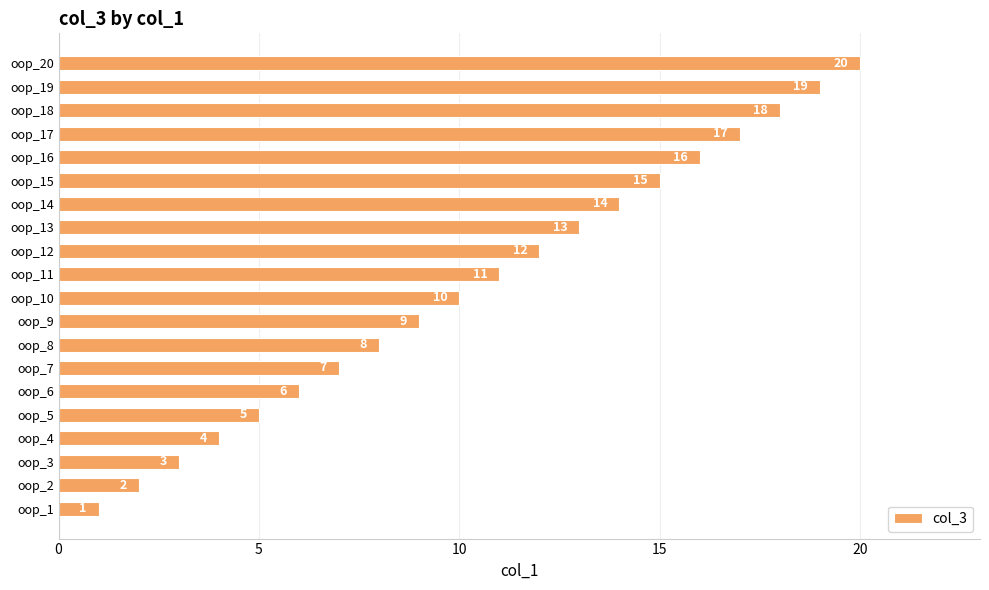

What is the sum of all values?

210